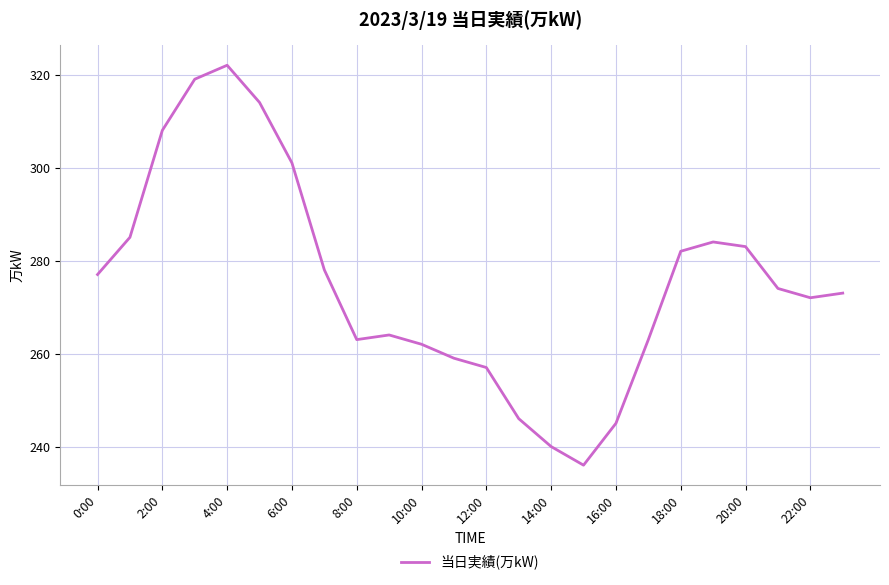

What is the minimum value shown in the chart?

236